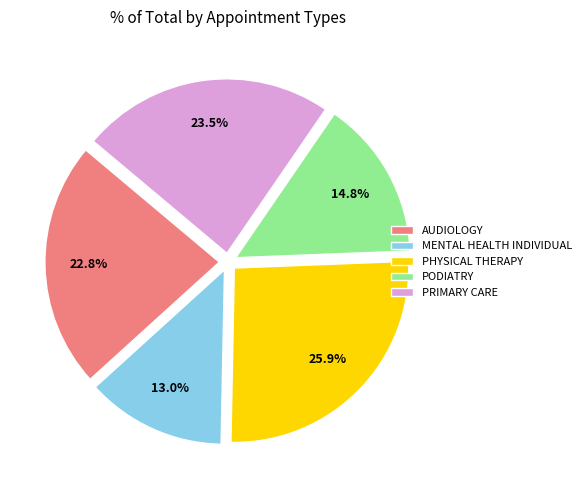

To the nearest percent, what percentage of the pie is PHYSICAL THERAPY?

26%